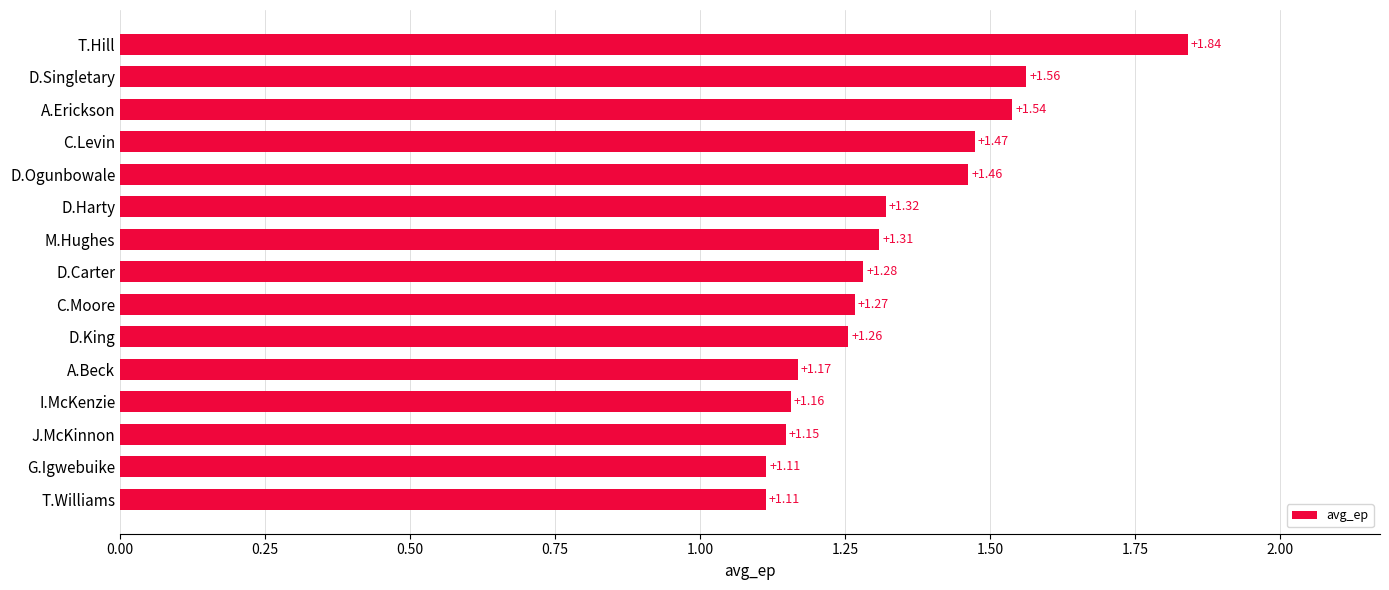

What is the sum of the values at C.Moore and G.Igwebuike?

2.4